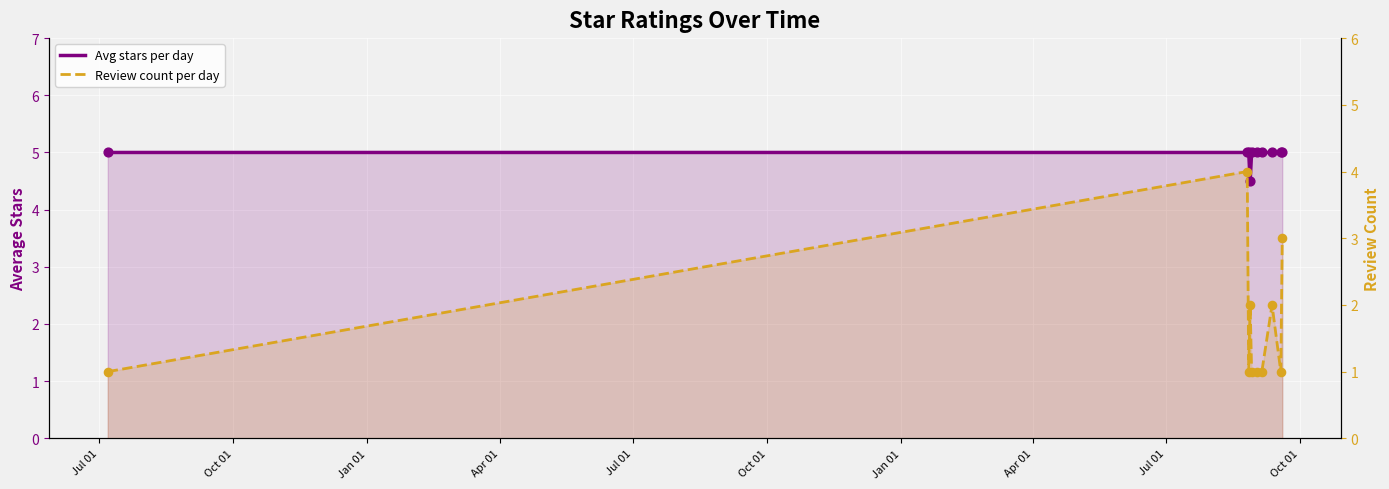

At how many categories does at least one series exceed 1?

10